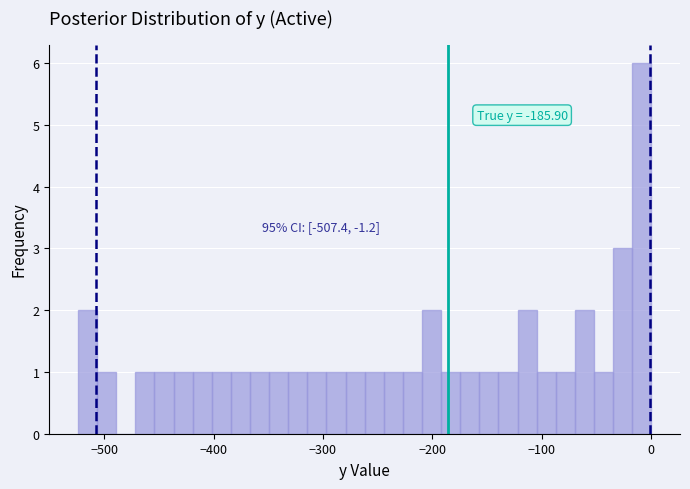

Read against the x-axis, roughly where is the centre of the tallest bar?

-10